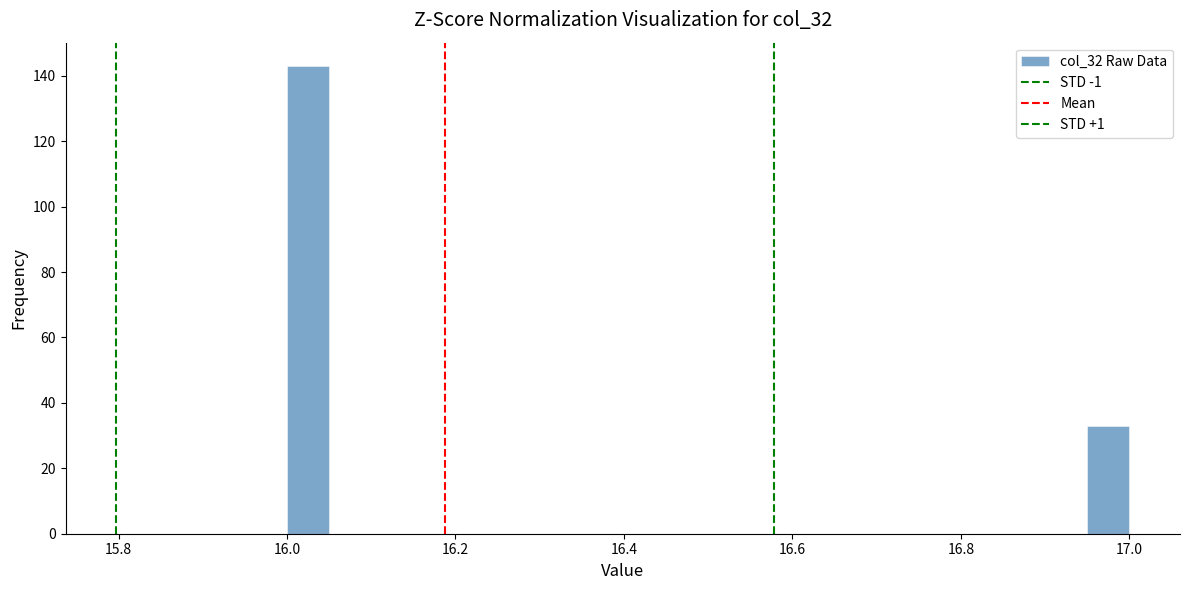

Read against the x-axis, roughly where is the centre of the tallest bar?

16.02